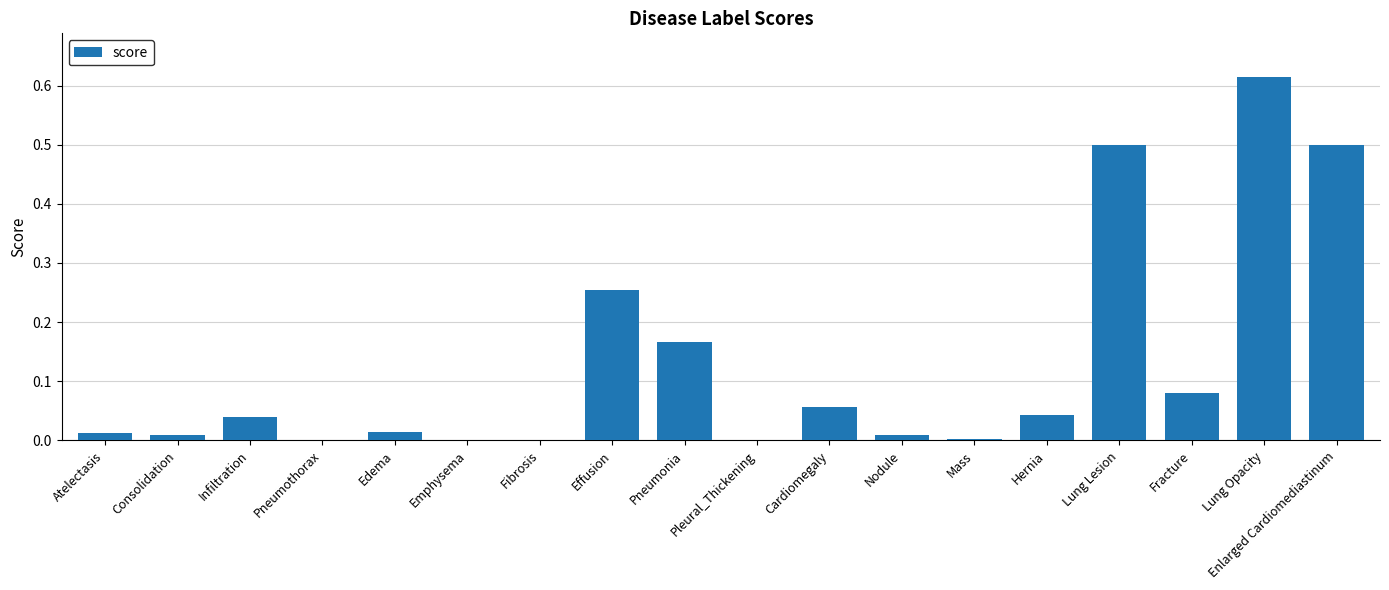

Which has a higher value, Atelectasis or Hernia?

Hernia